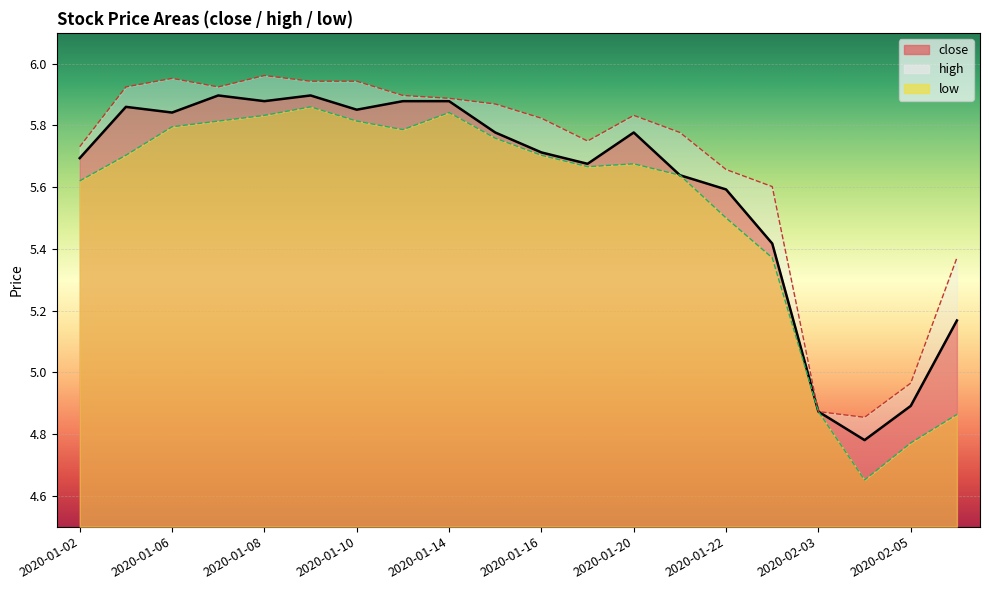

The value of low at 2020-01-23 is 5.4. True or false?

True